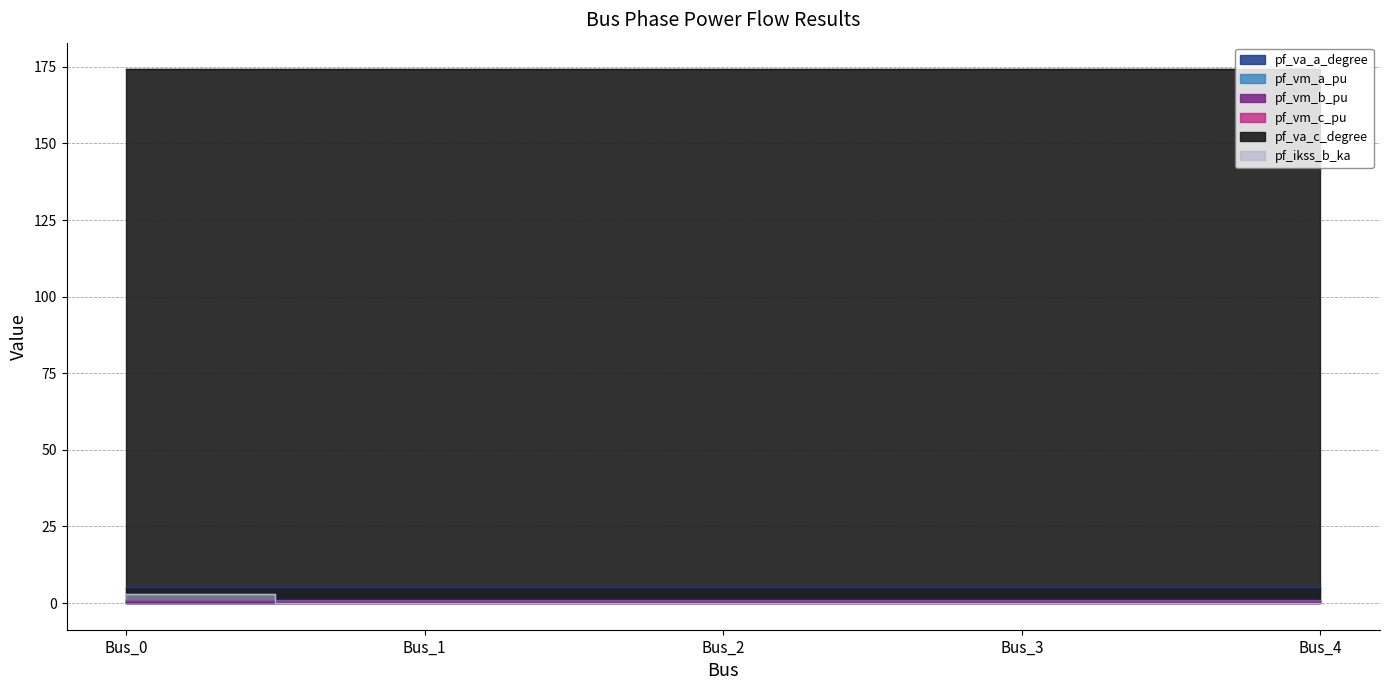

What is the spread (max minus min) of values at Bus_1?

174.2